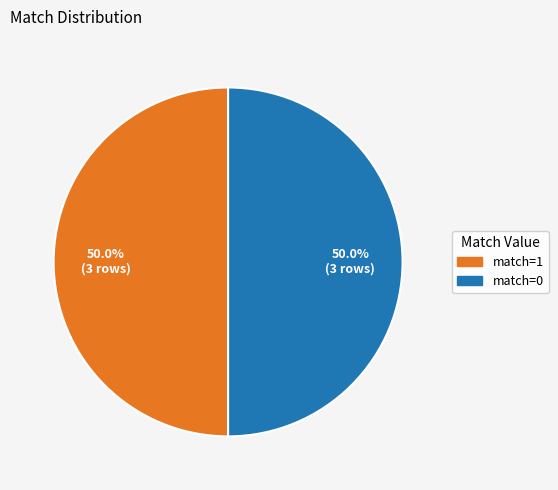

How many slices are in this pie chart?

2